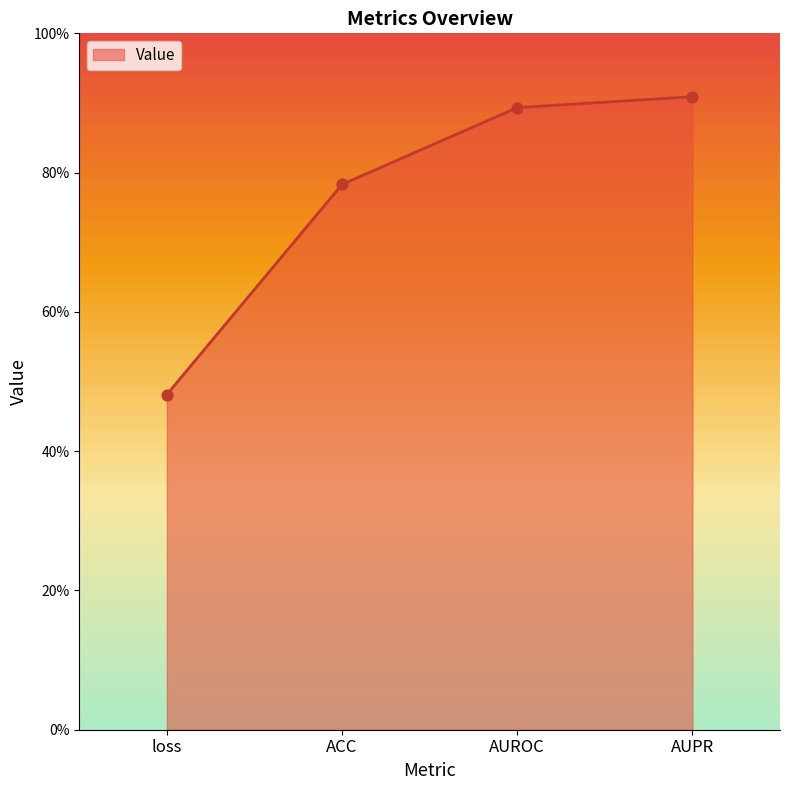

Between loss and AUROC, which is larger?

AUROC